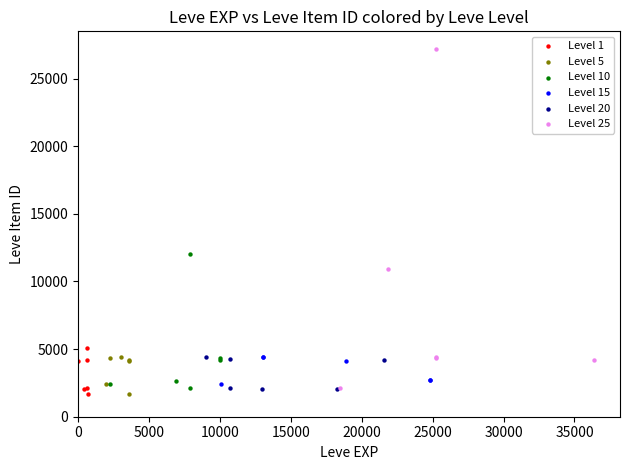

Which series has the widest spread of Y values?

Level 25